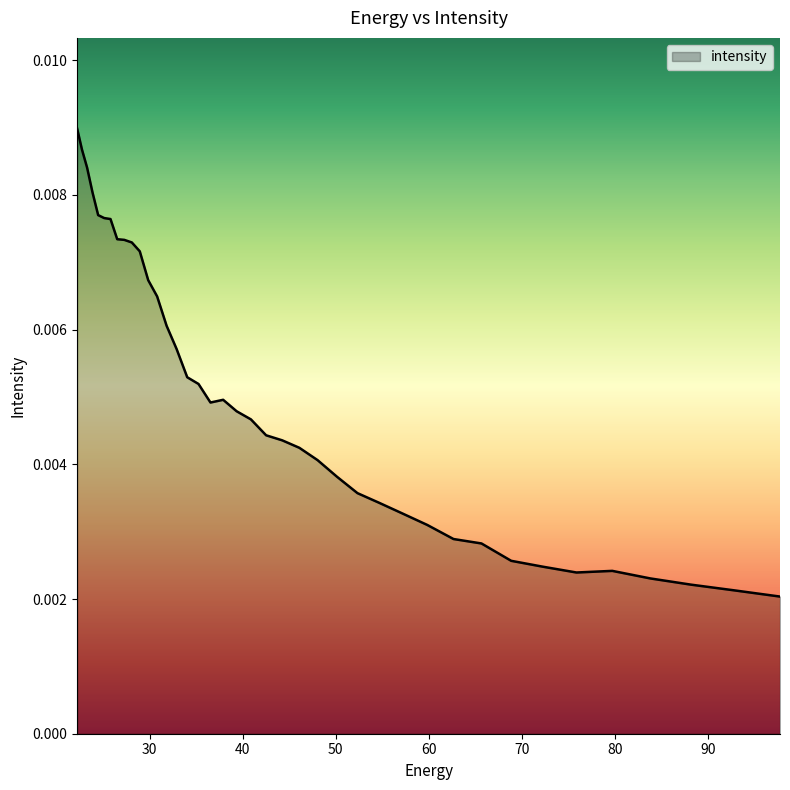

Which has a higher value, 22.734882 or 83.8307?

22.734882